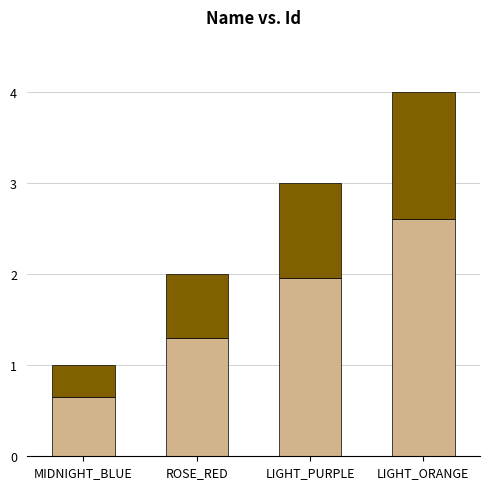

What is the total value across all series at LIGHT_PURPLE?

3.0